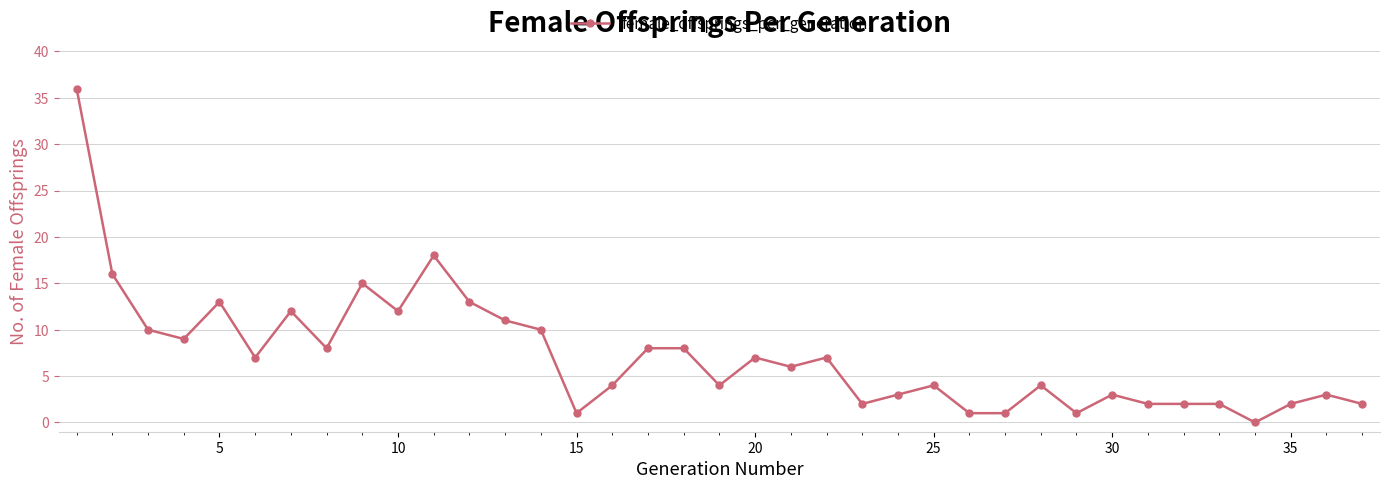

Reading right to left, transcribe all the data shown in this chart.

2	3	2	0	2	2	2	3	1	4	1	1	4	3	2	7	6	7	4	8	8	4	1	10	11	13	18	12	15	8	12	7	13	9	10	16	36